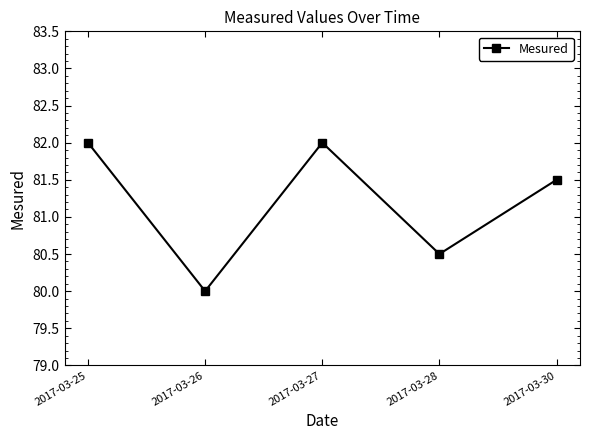

Is this an area chart (filled region under the line)?

No